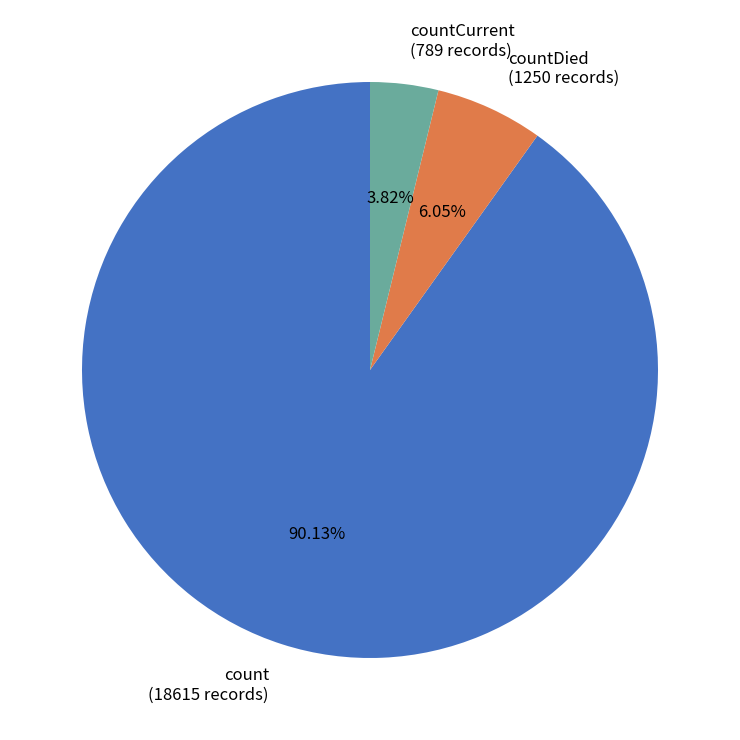

Approximately how many times larger is the value at countCurrent compared to countDied?

0.6